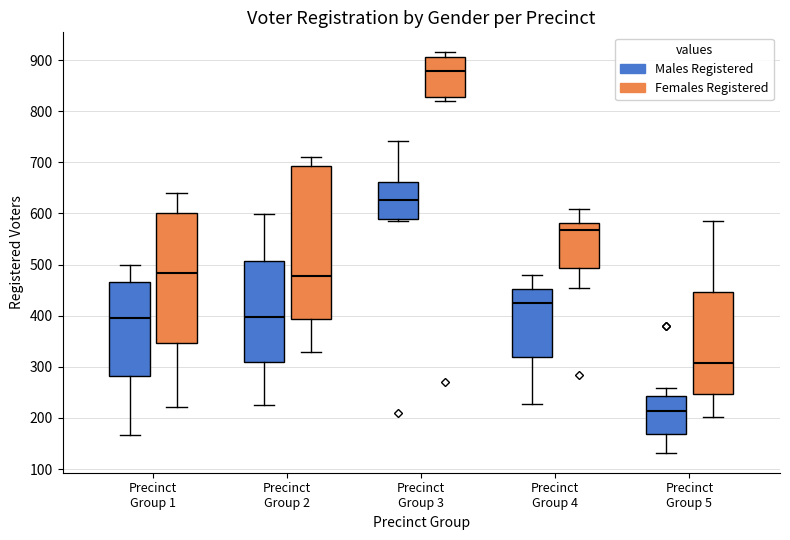

Reading left to right, transcribe this box plot: for each box, give where its median line is, the range the box spans, and where its two whiskers end, as read against the y-axis. The values are not printed on the chart, so give them approximately, as read against the axis.

Precinct Group 1 (Males Registered): median 400, box 280 to 470, whiskers 170 to 500
Precinct Group 1 (Females Registered): median 480, box 350 to 600, whiskers 220 to 640
Precinct Group 2 (Males Registered): median 400, box 310 to 510, whiskers 230 to 600
Precinct Group 2 (Females Registered): median 480, box 390 to 690, whiskers 330 to 710
Precinct Group 3 (Males Registered): median 630, box 590 to 660, whiskers 590 (just below the box's lower edge) to 740
Precinct Group 3 (Females Registered): median 880, box 830 to 910, whiskers 820 to 920
Precinct Group 4 (Males Registered): median 420, box 320 to 450, whiskers 230 to 480
Precinct Group 4 (Females Registered): median 570, box 490 to 580, whiskers 460 to 610
Precinct Group 5 (Males Registered): median 210, box 170 to 240, whiskers 130 to 260
Precinct Group 5 (Females Registered): median 310, box 250 to 450, whiskers 200 to 590